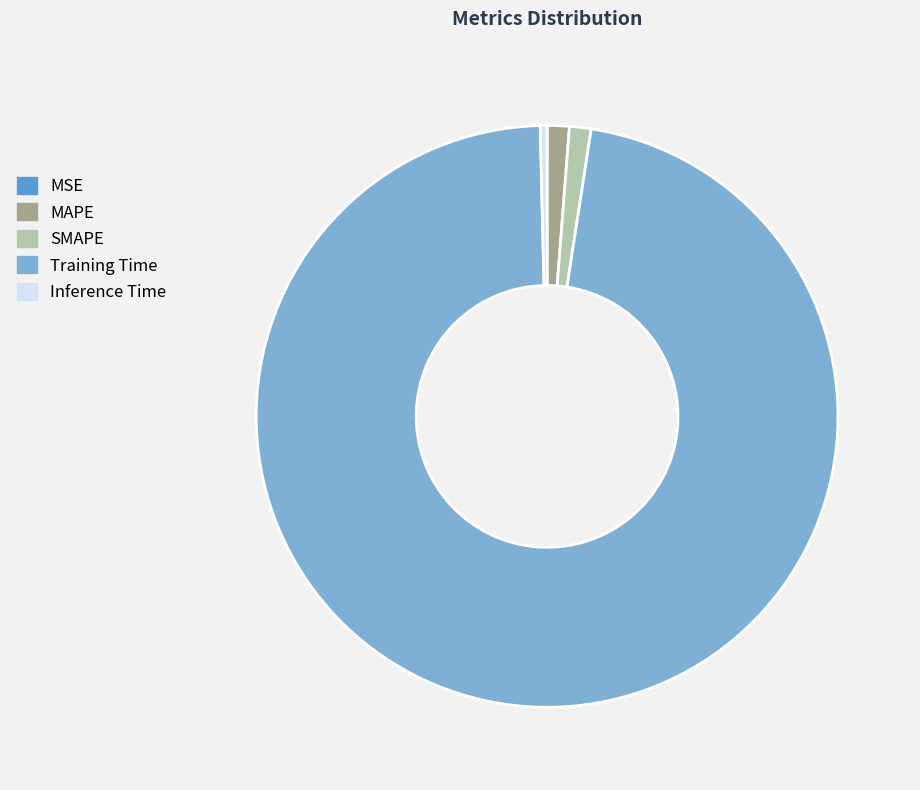

What is the largest slice in the pie chart?

Training Time